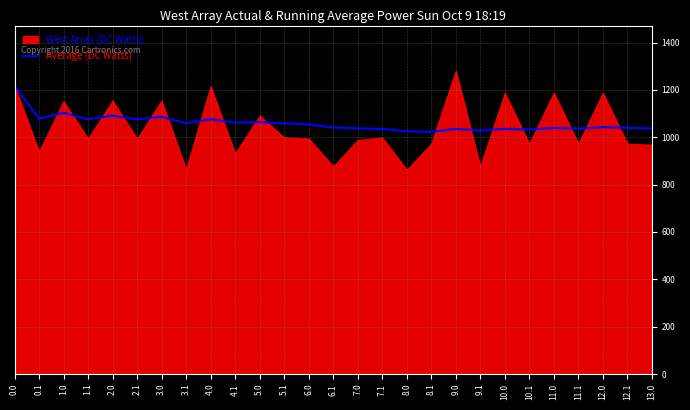

Is it true that the value at 7.1 is 1035.4?

True